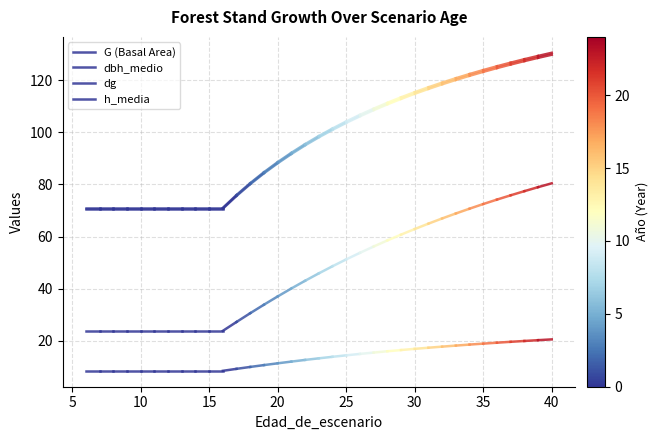

Is it true that dbh_medio equals 21.1 at 0?

False